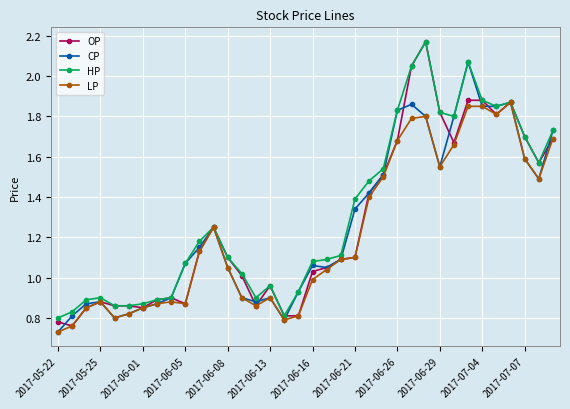

Rank the series by their maximum value, from highest to lowest.

OP, HP, CP, LP